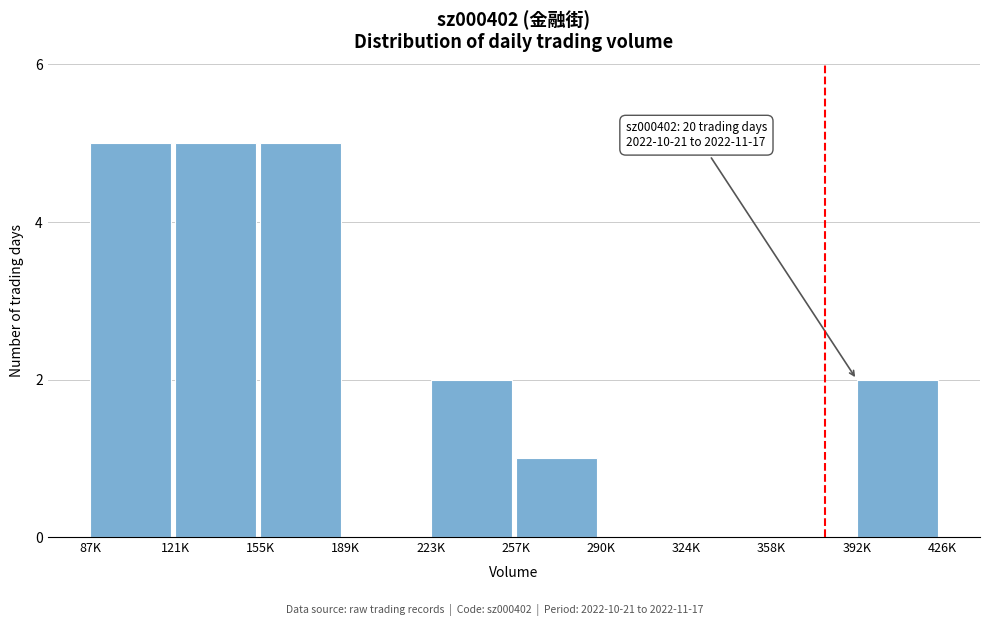

The chart shows a value of 3 at 223K. True or false?

False